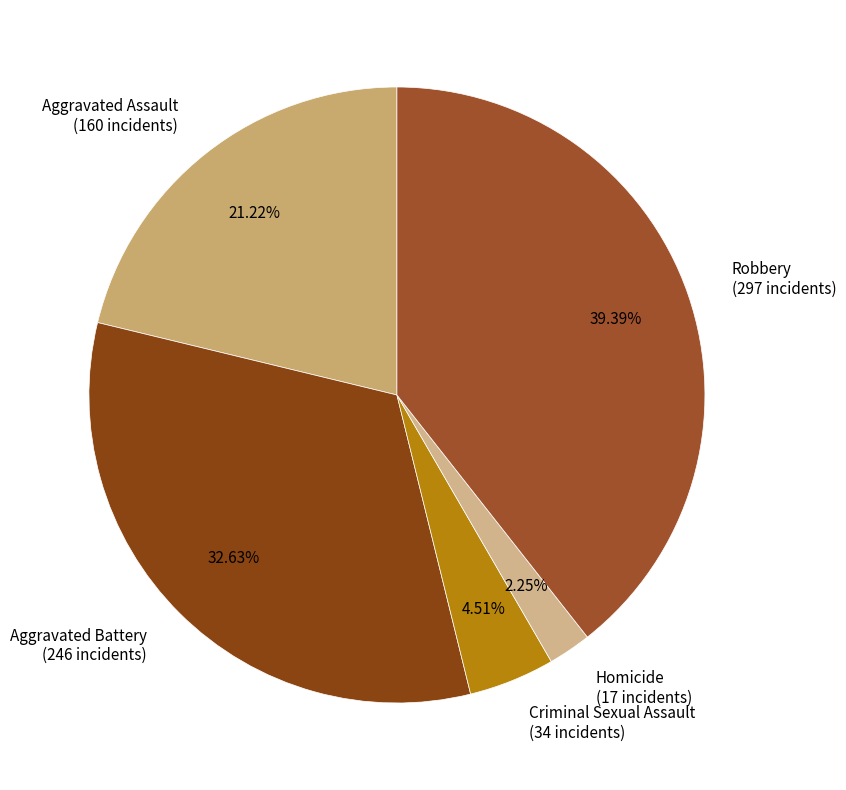

What is the largest slice in the pie chart?

Robbery